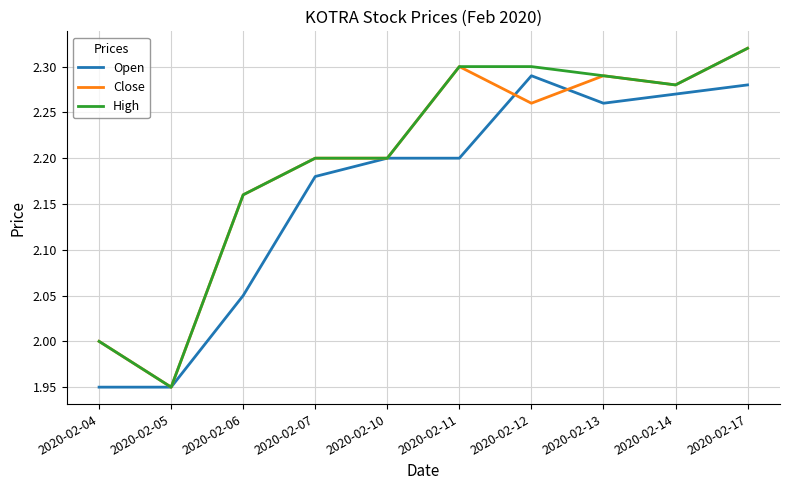

True or false: Open has a value of 1.2 at 2020-02-17.

False